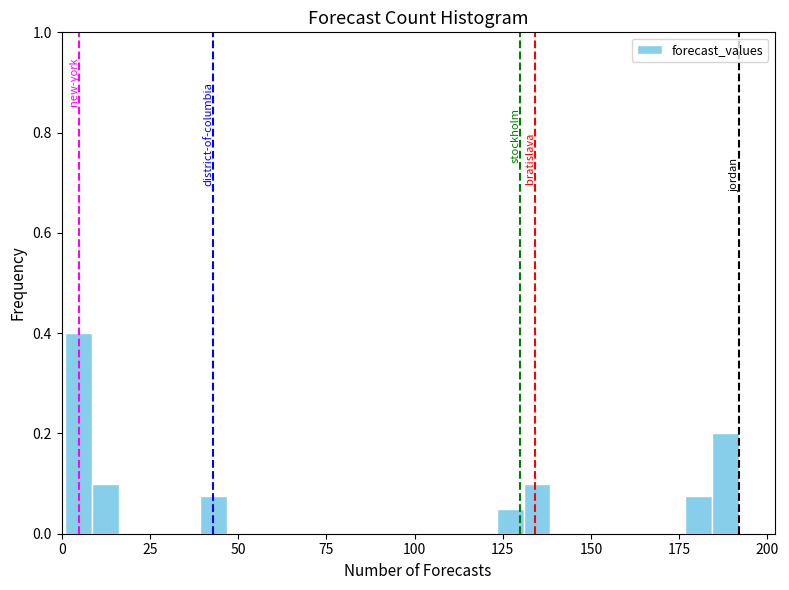

Read against the x-axis, roughly where is the centre of the tallest bar?

5